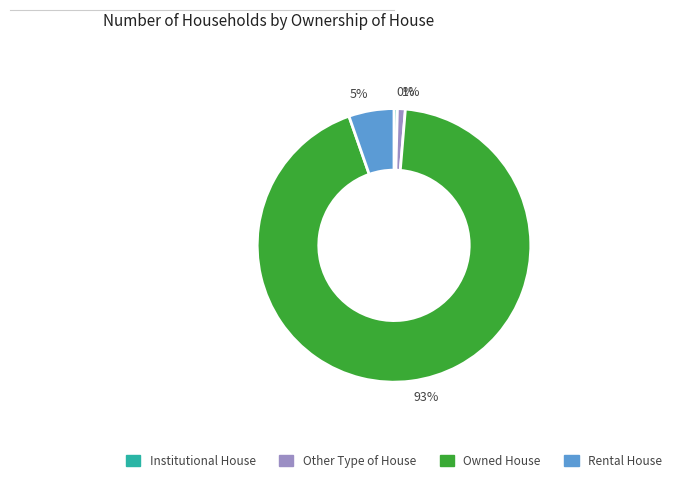

Between Institutional House and Owned House, which is larger?

Owned House